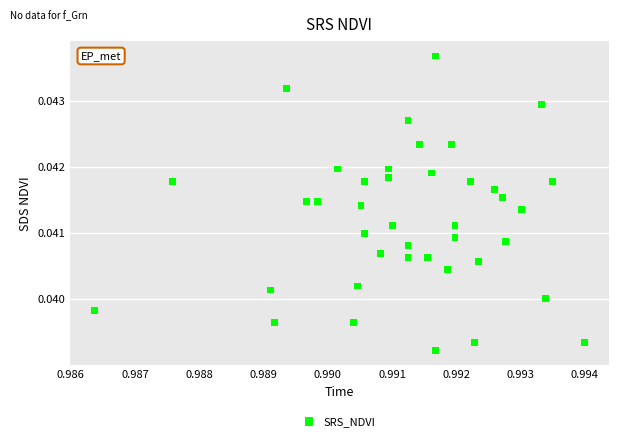

Count the number of points in this scatter plot.

40